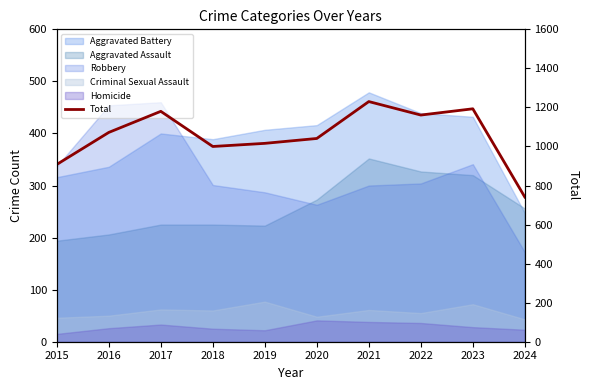

List the labels in order of value, largest first.

2021, 2023, 2017, 2022, 2016, 2020, 2019, 2018, 2015, 2024